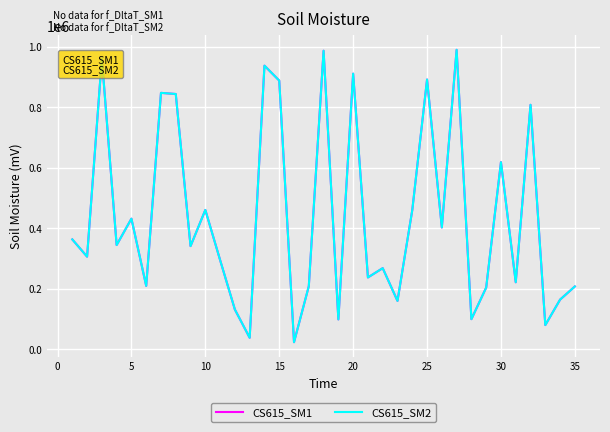

Is this an area chart (filled region under the line)?

No